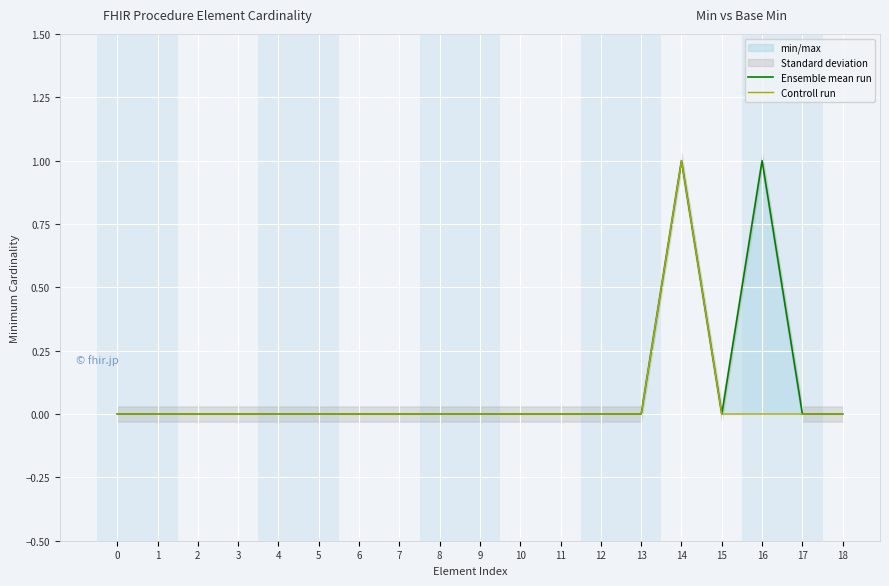

What is the sum of all Ensemble mean run values?

2